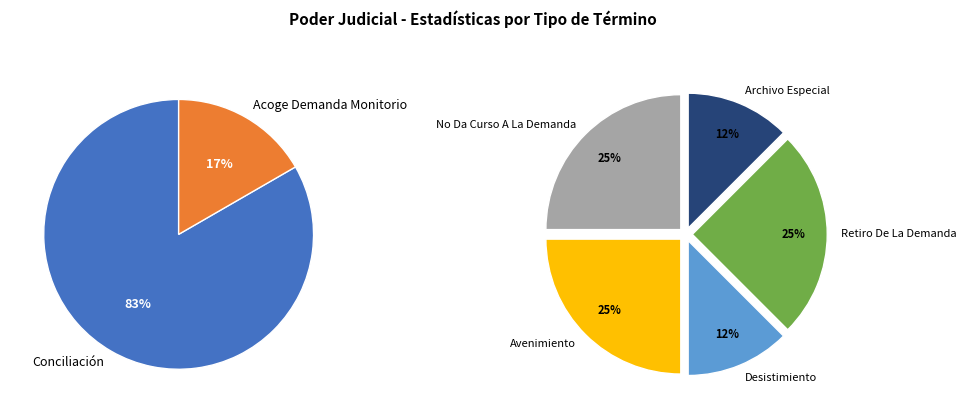

Rank the categories by value from lowest to highest.

Desistimiento, Archivo Especial, No Da Curso A La Demanda, Avenimiento, Retiro De La Demanda, Acoge Demanda Monitorio, Conciliación